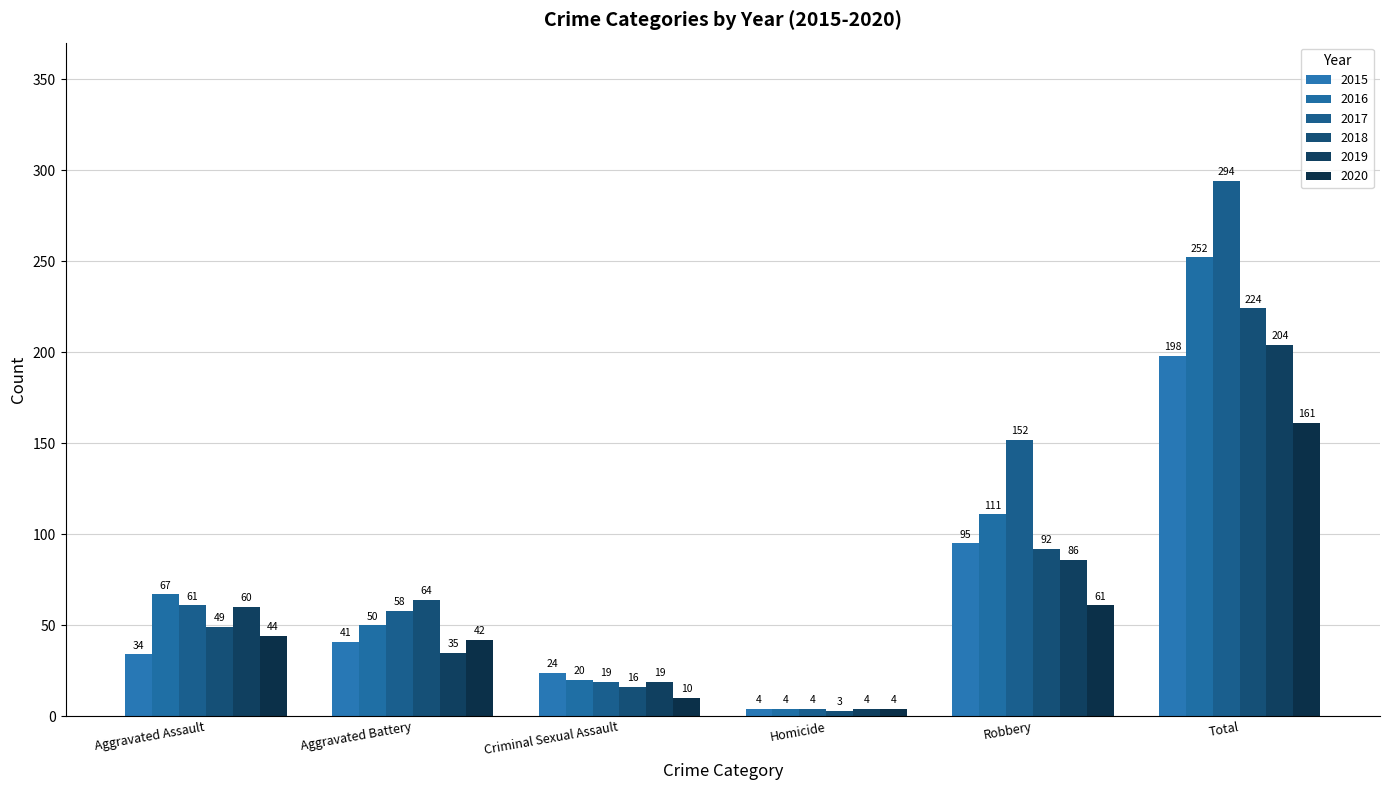

What is the difference between the highest and lowest values at Criminal Sexual Assault?

14